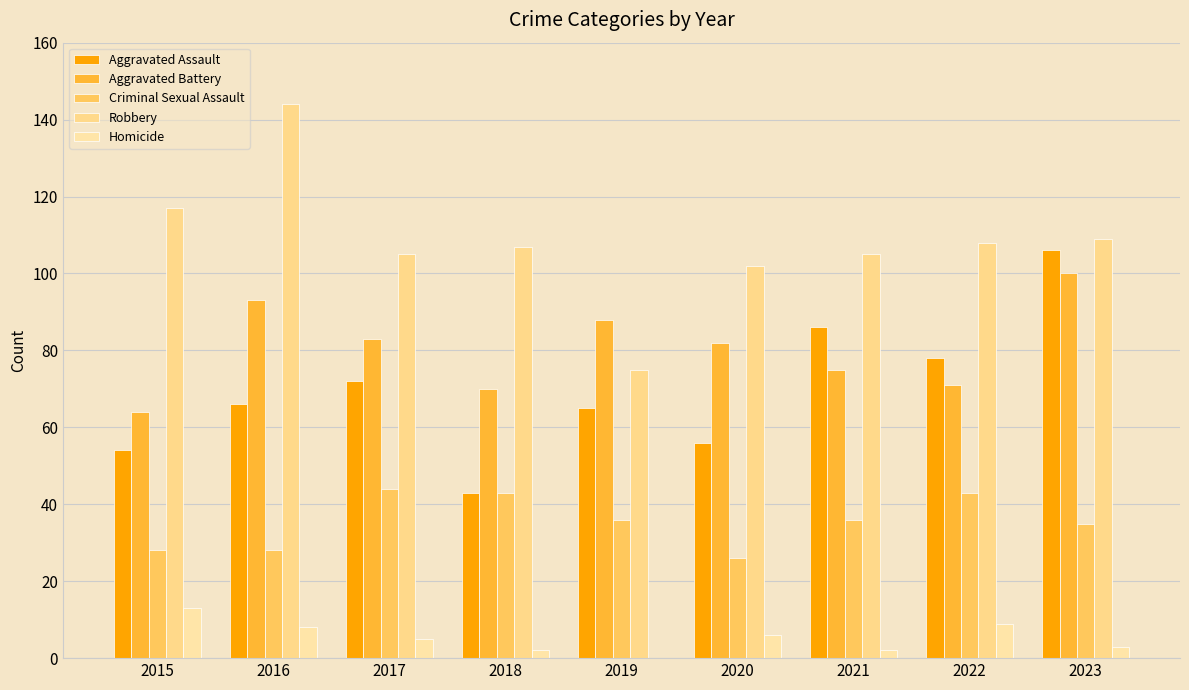

Which series has the widest spread of values?

Robbery